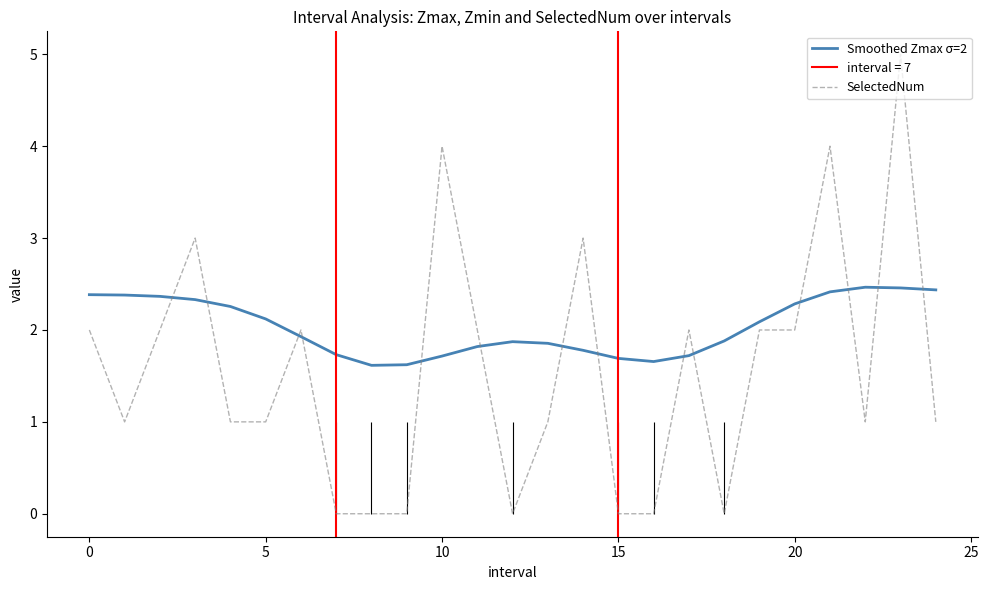

After their last crossing, which series has the higher values: SelectedNum or Smoothed Zmax σ=2?

Smoothed Zmax σ=2